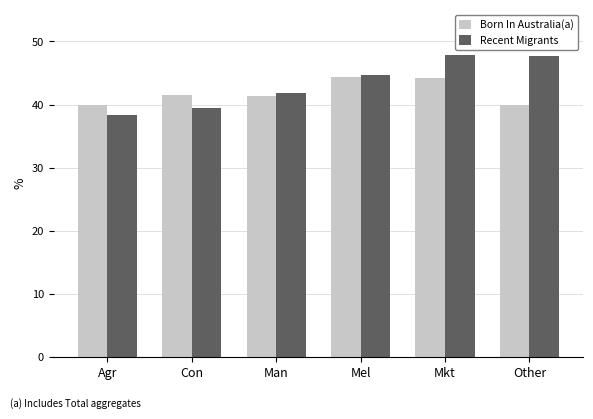

What is the minimum value for Born In Australia(a)?

39.9